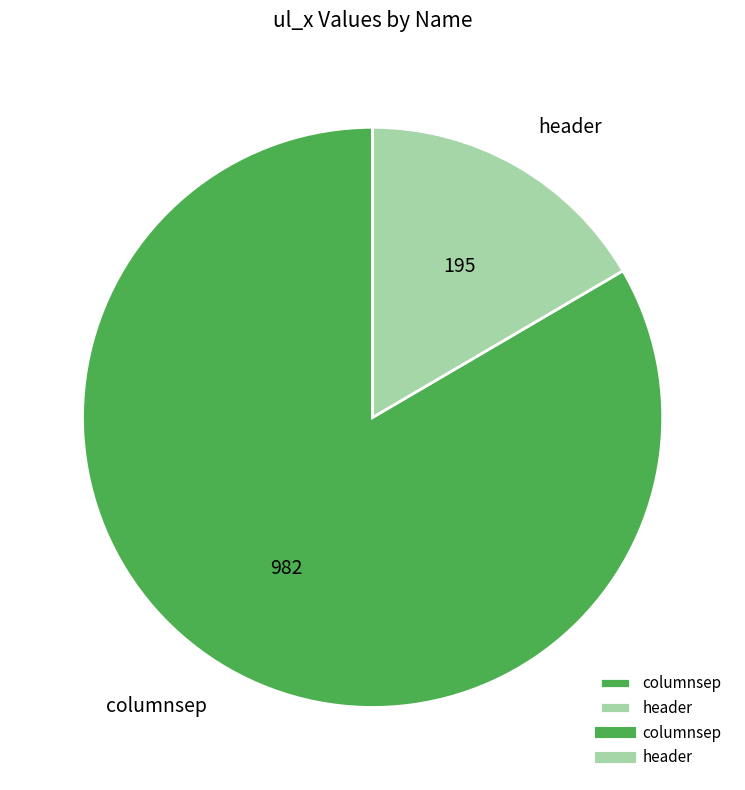

How many segments does this pie chart have?

2